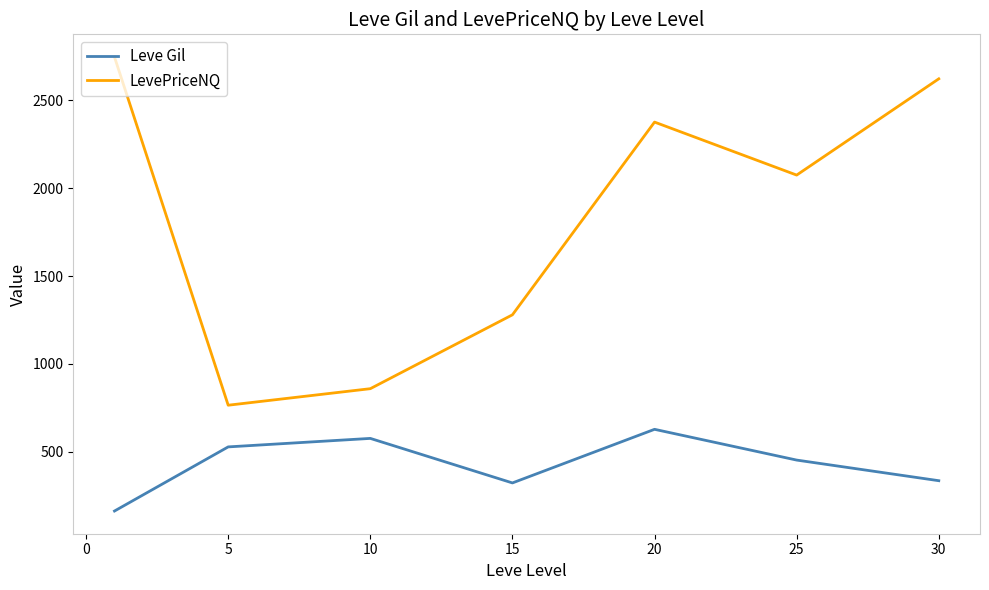

What is the greatest value displayed?

2746.3